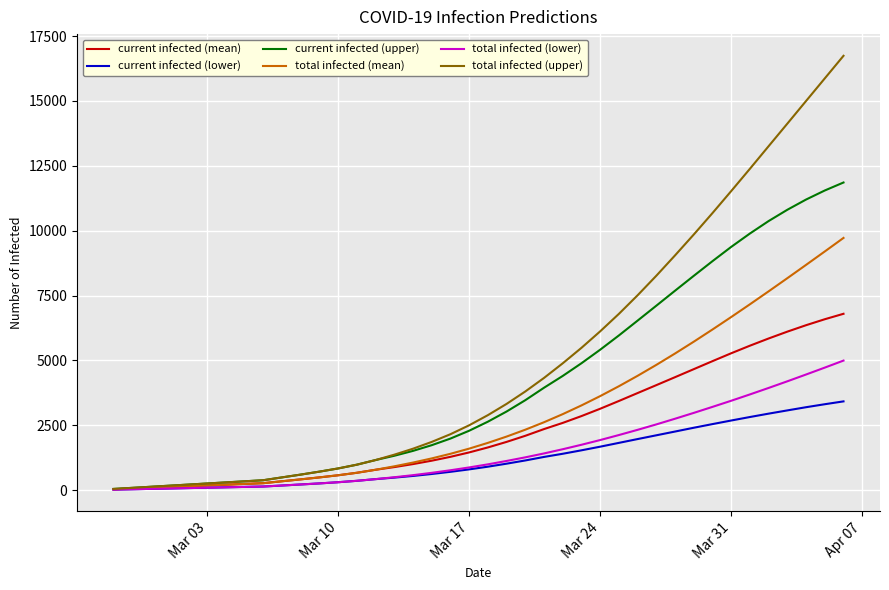

At how many categories does at least one series exceed 5797?

14